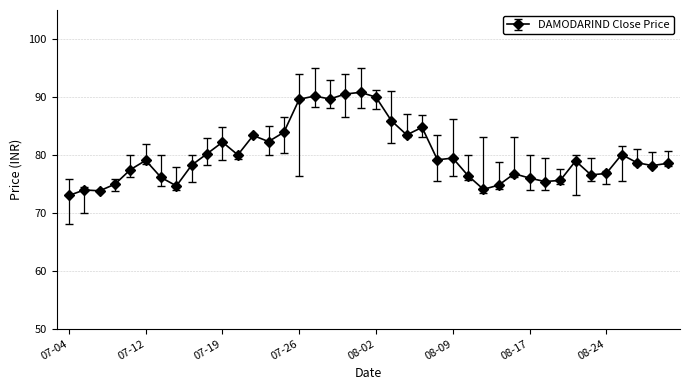

Is this an area chart (filled region under the line)?

No